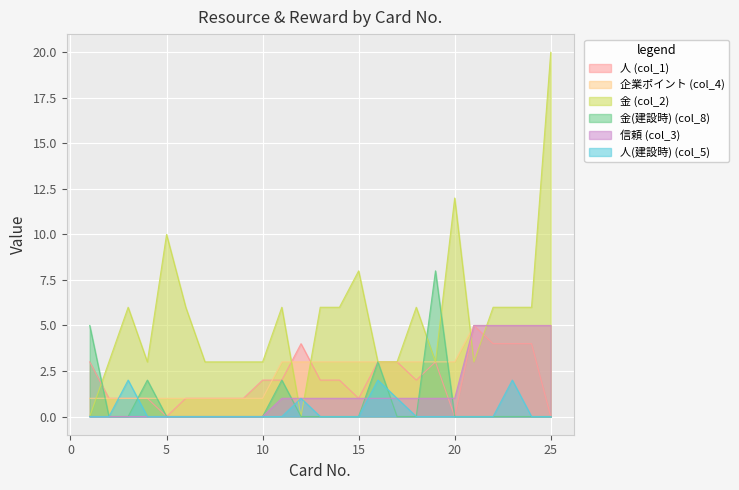

Rank the categories by 人(建設時) (col_5) value from highest to lowest.

3, 16, 23, 12, 17, 1, 2, 4, 5, 6, 7, 8, 9, 10, 11, 13, 14, 15, 18, 19, 20, 21, 22, 24, 25